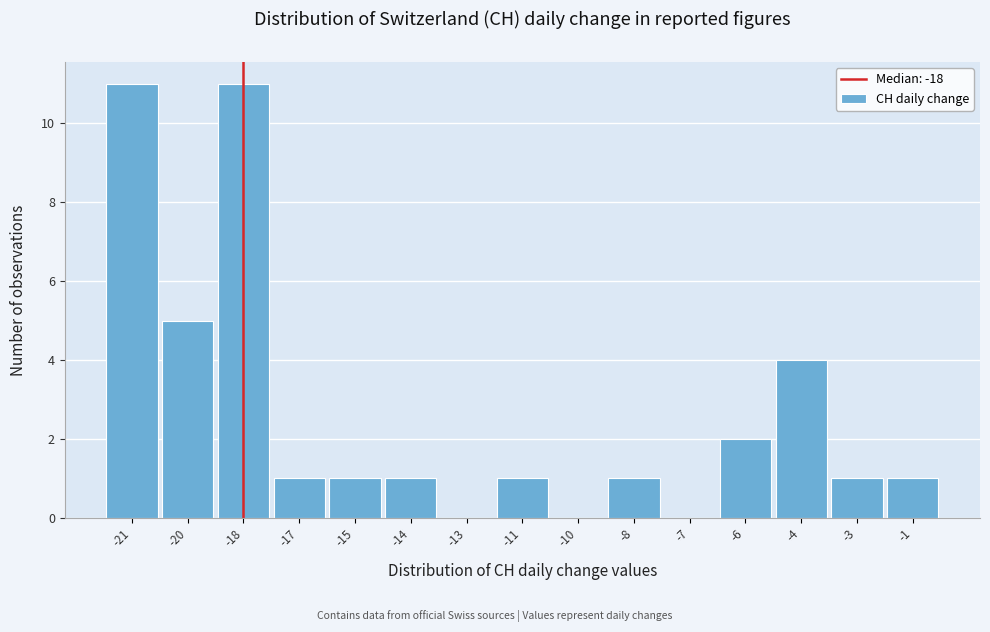

Reading right to left, extract all data points from this chart.

-1=1	-3=1	-4=4	-6=2	-7=0	-8=1	-10=0	-11=1	-13=0	-14=1	-15=1	-17=1	-18=11	-20=5	-21=11